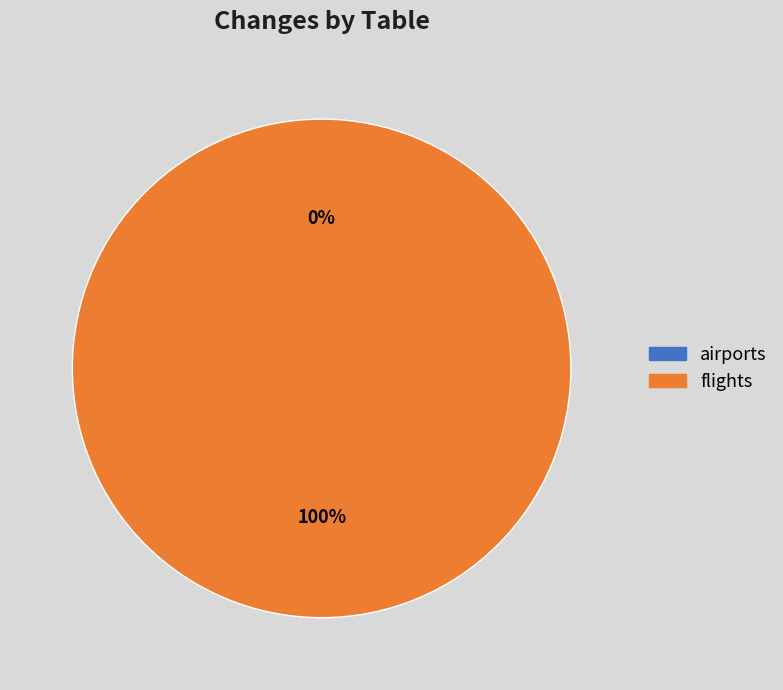

To the nearest percent, what percentage of the pie is flights?

100%